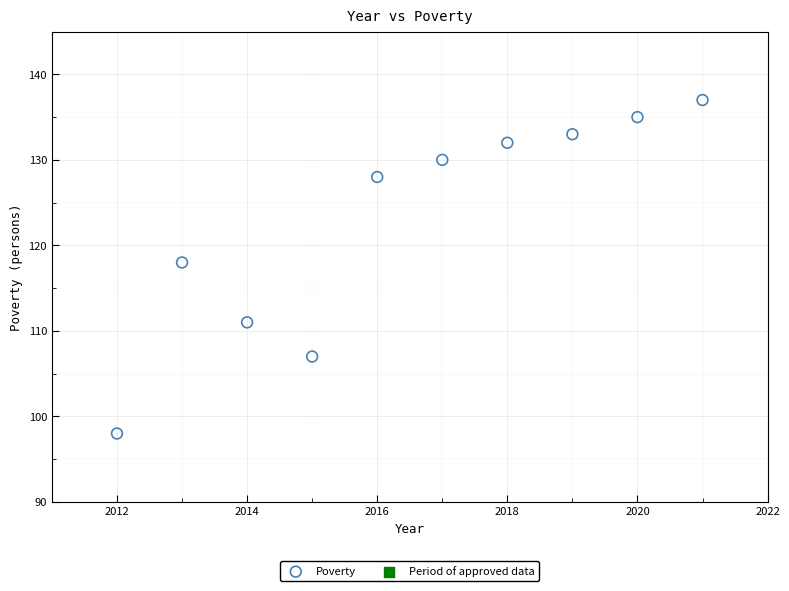

What Y value in the scatter plot is closest to 117?

118